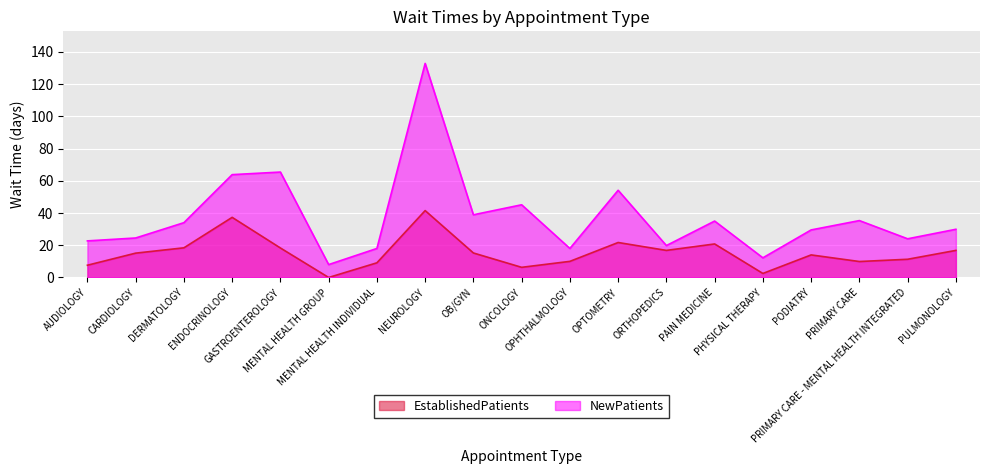

What is the difference between the EstablishedPatients values at PAIN MEDICINE and NEUROLOGY?

20.7